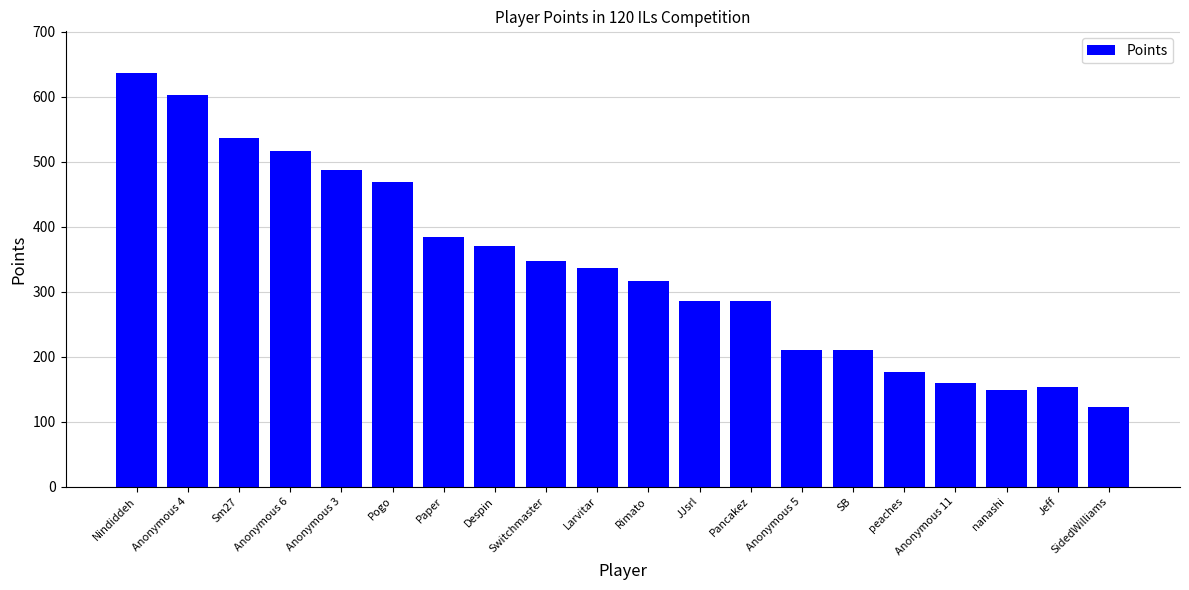

Are the bars horizontal?

No